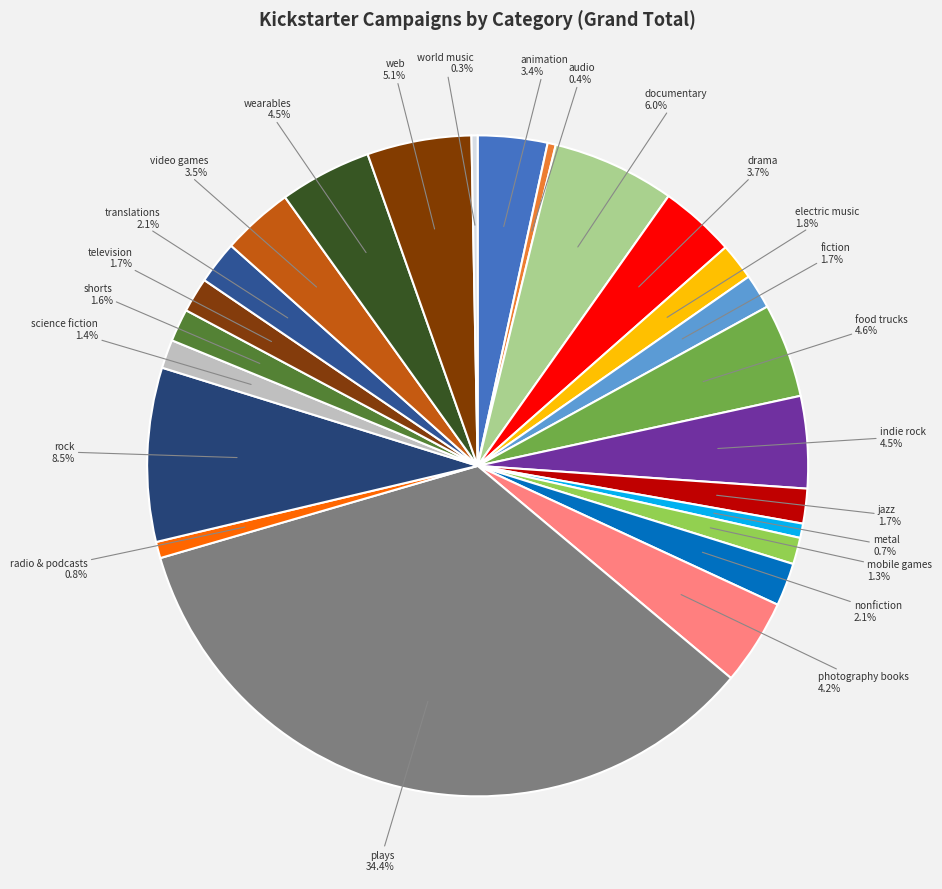

How many segments does this pie chart have?

24